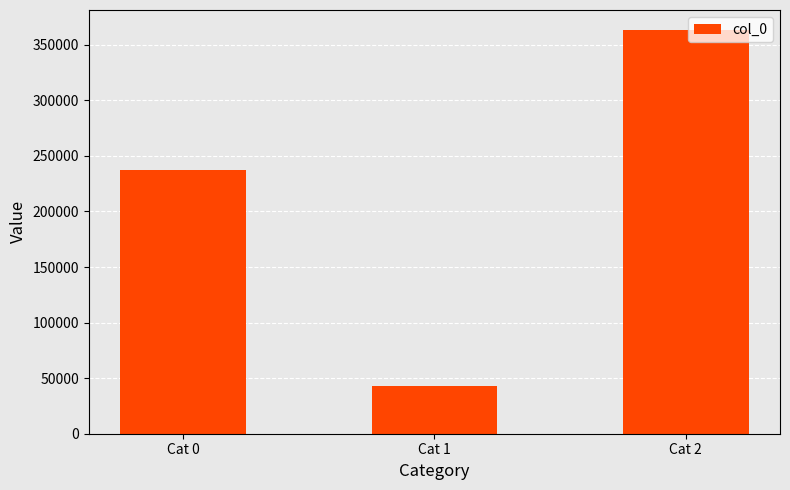

What is the greatest value displayed?

363073